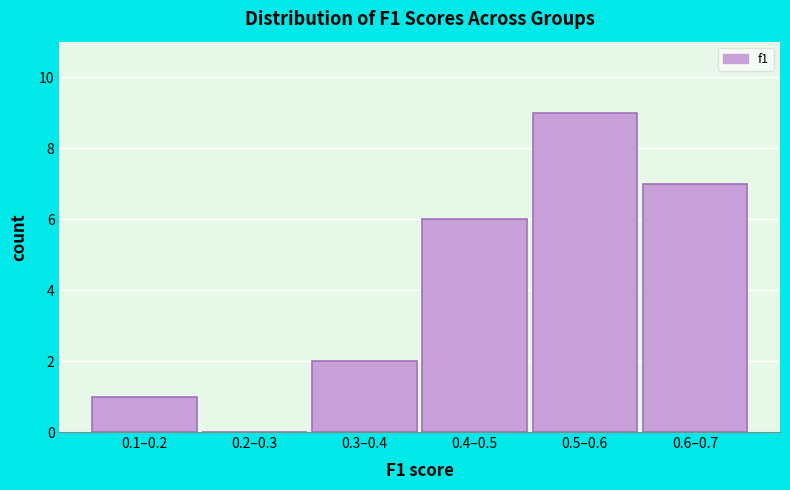

Reading left to right, transcribe all the data shown in this chart.

0.1–0.2=1	0.2–0.3=0	0.3–0.4=2	0.4–0.5=6	0.5–0.6=9	0.6–0.7=7